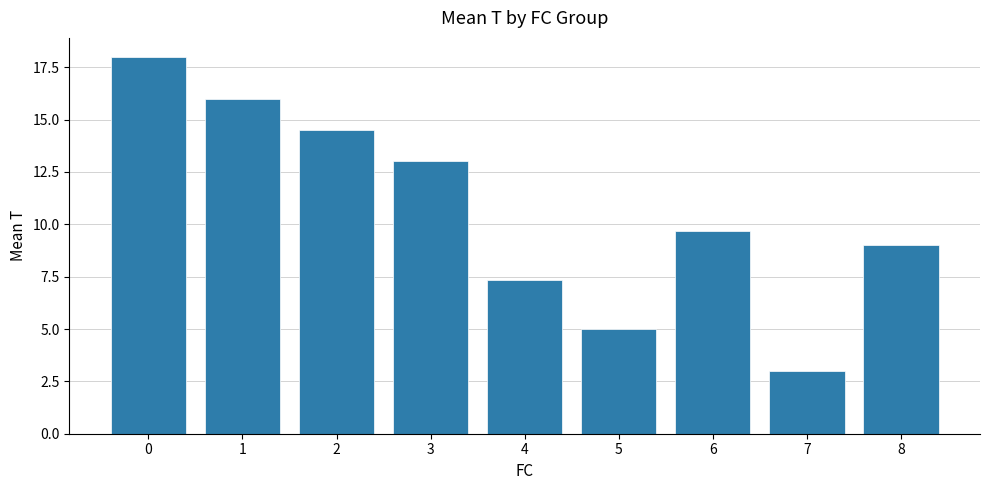

What is the value of the 9th bar from the left?

9.0